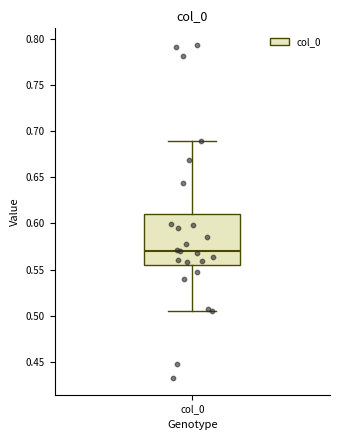

Where is the lower edge of the box for col_0 on the y-axis? The values are not printed on the chart, so give them approximately, as read against the axis.

0.555